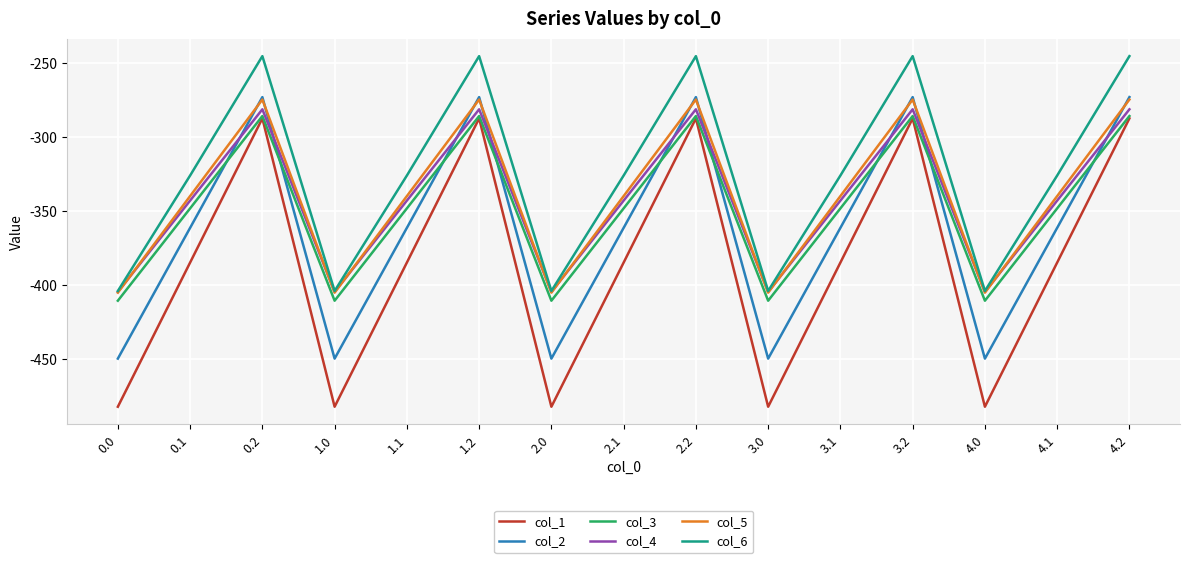

What is the approximate value of col_3 at 0.1?

-347.9